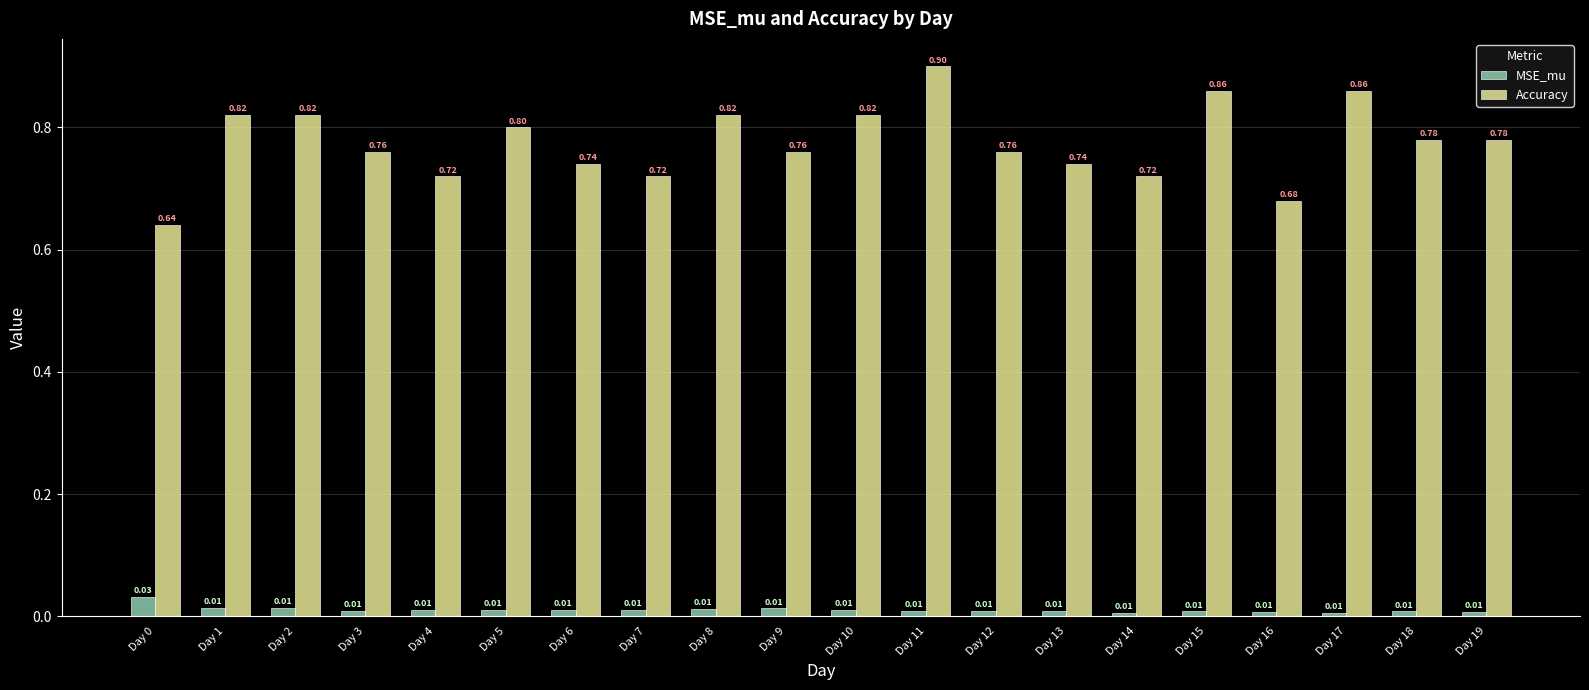

How many bars are there in each group?

2